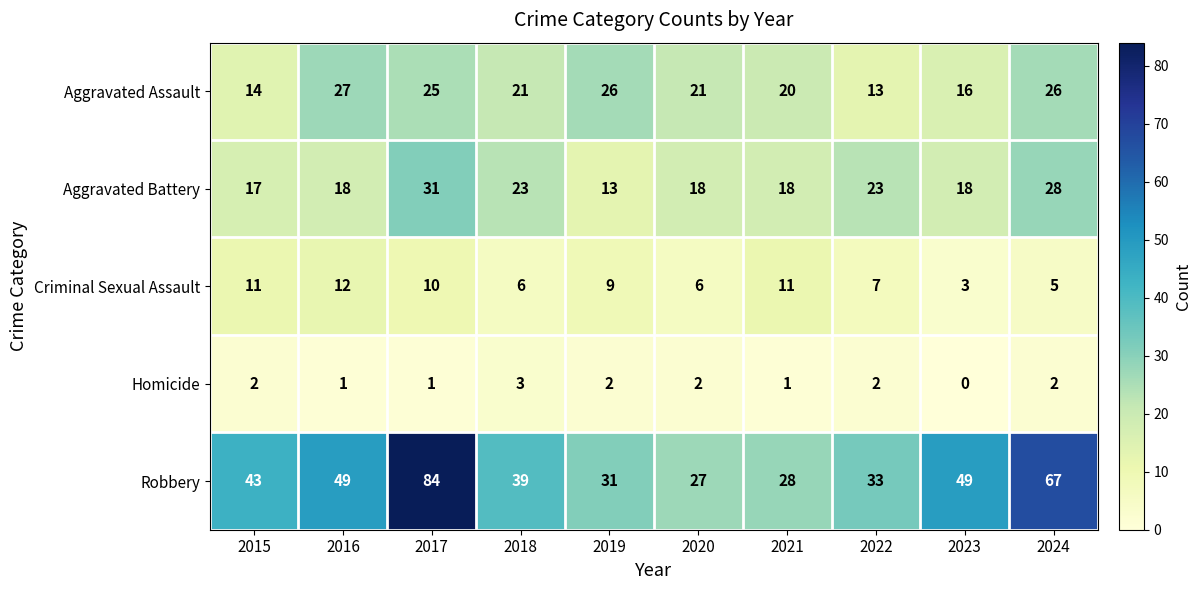

At 2018, list the series in order from smallest to largest.

Homicide, Criminal Sexual Assault, Aggravated Assault, Aggravated Battery, Robbery